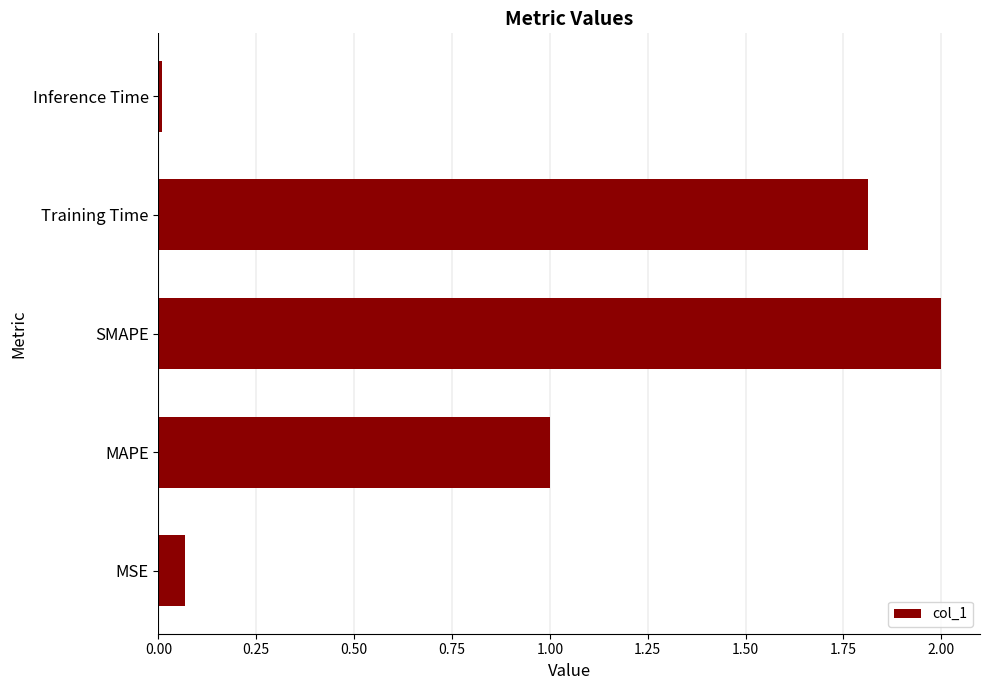

Which category has the highest value across all series?

SMAPE